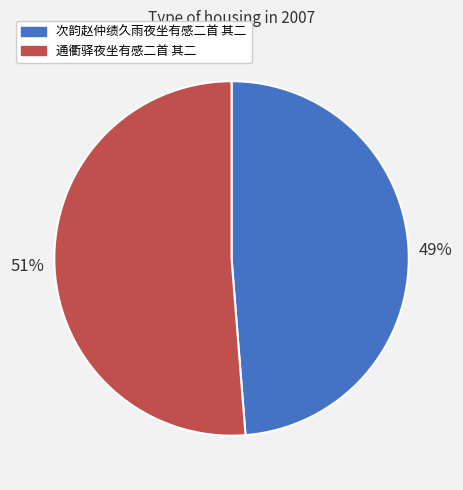

How many segments does this pie chart have?

2